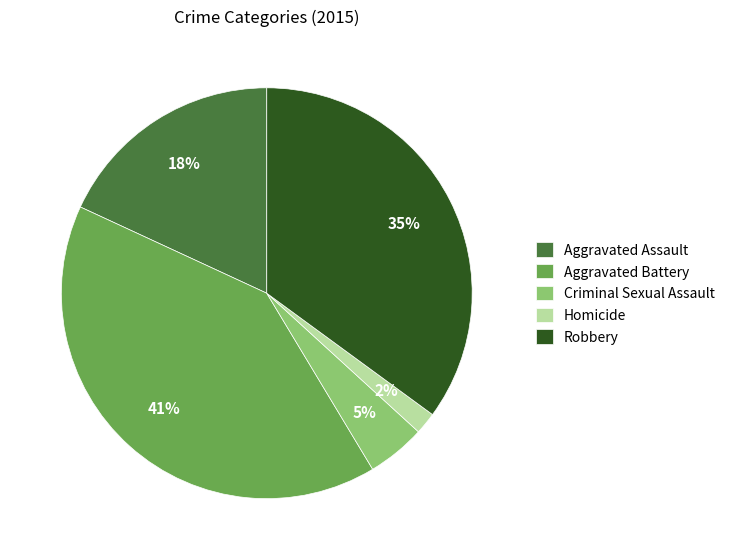

To the nearest percent, what is the difference between the Homicide and Aggravated Battery slice percentages?

39%